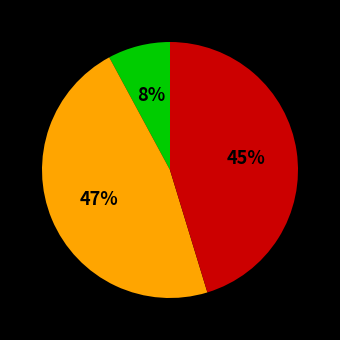

To the nearest percent, what is the average slice percentage?

33%